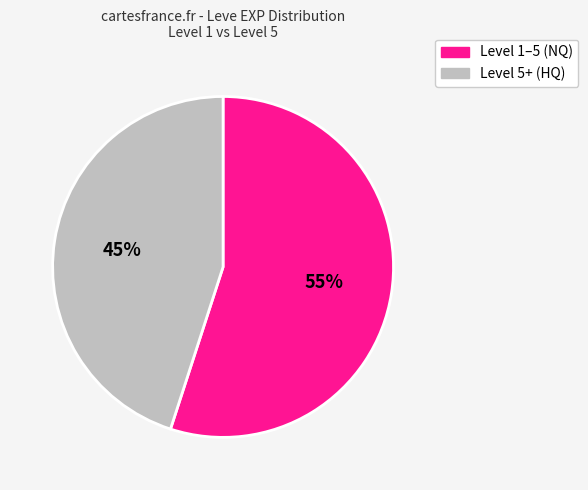

Is there a majority slice in this chart?

Yes